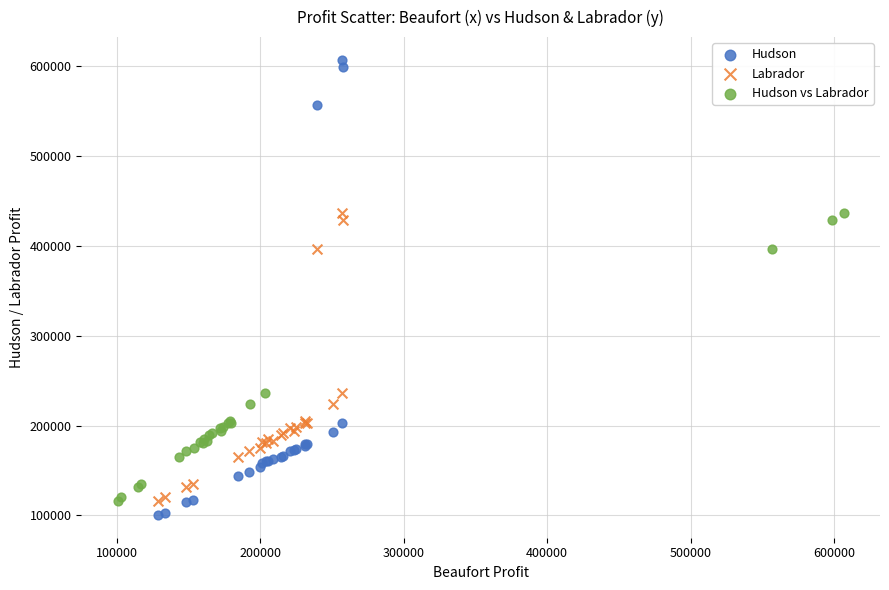

Which series contains the highest Y value?

Hudson